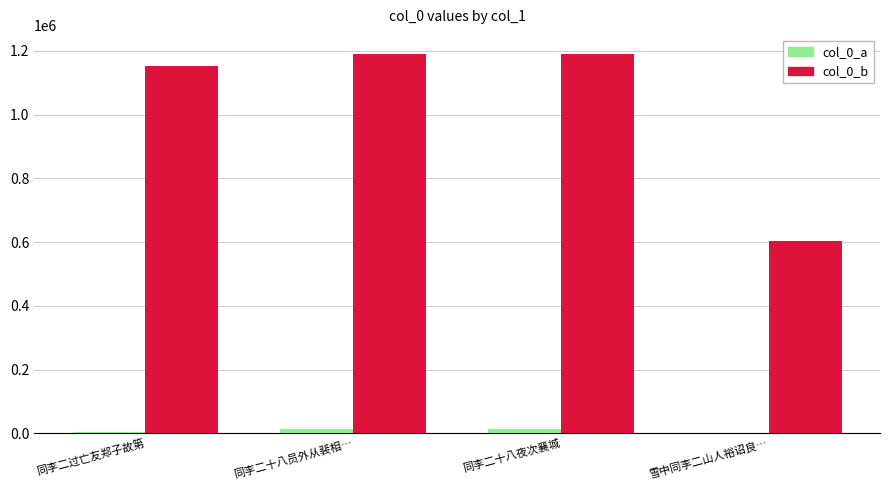

Which series has the largest total across all categories?

col_0_b